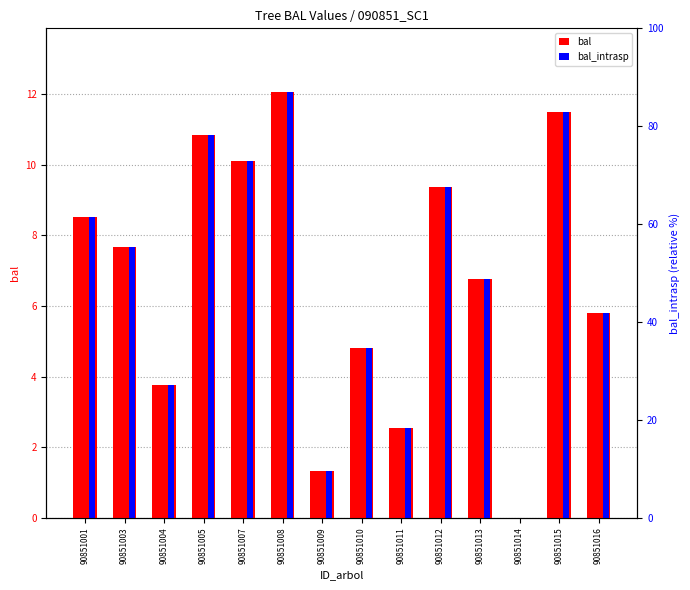

What is the total value across all series at 90851012?

18.7